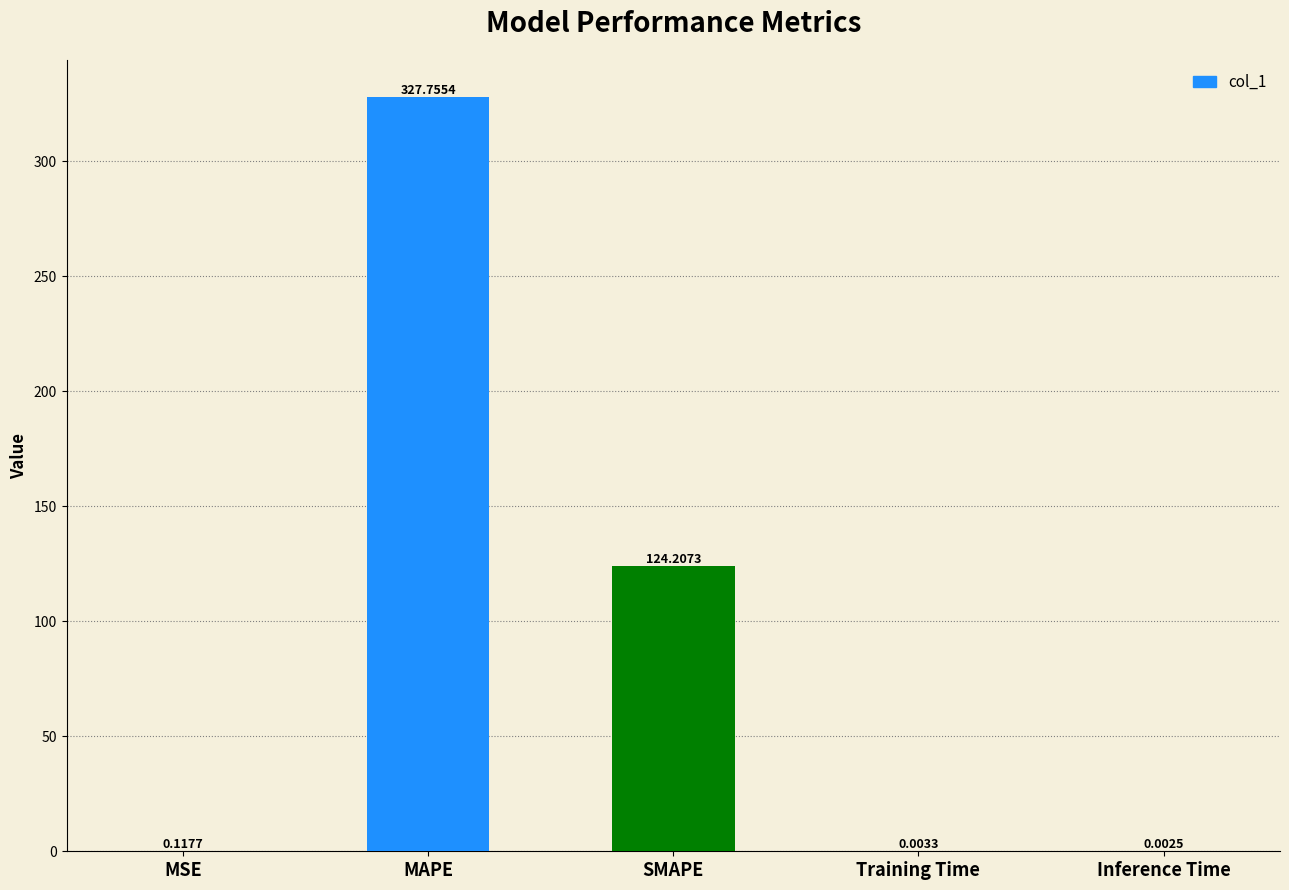

Where is the data nearest to the value 163?

SMAPE